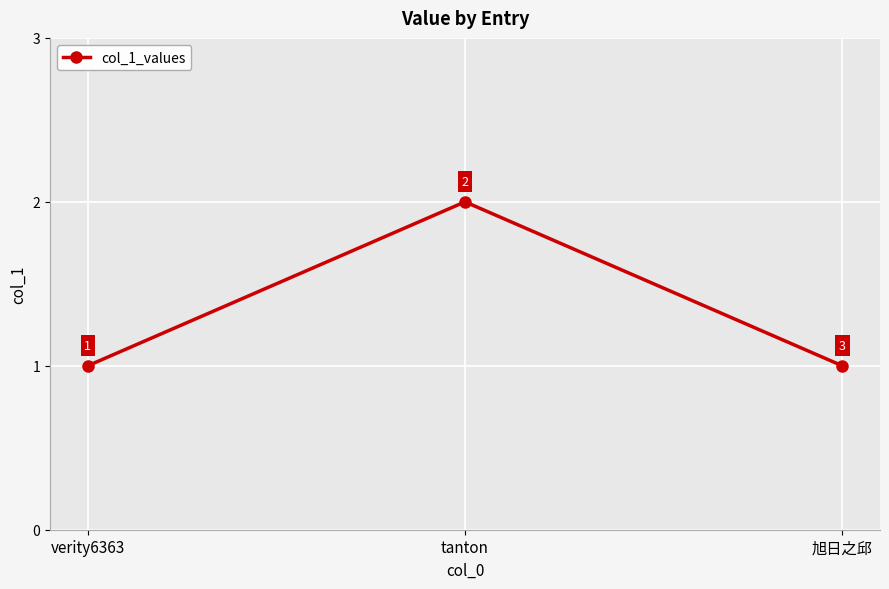

What is the difference between the maximum and minimum values?

1